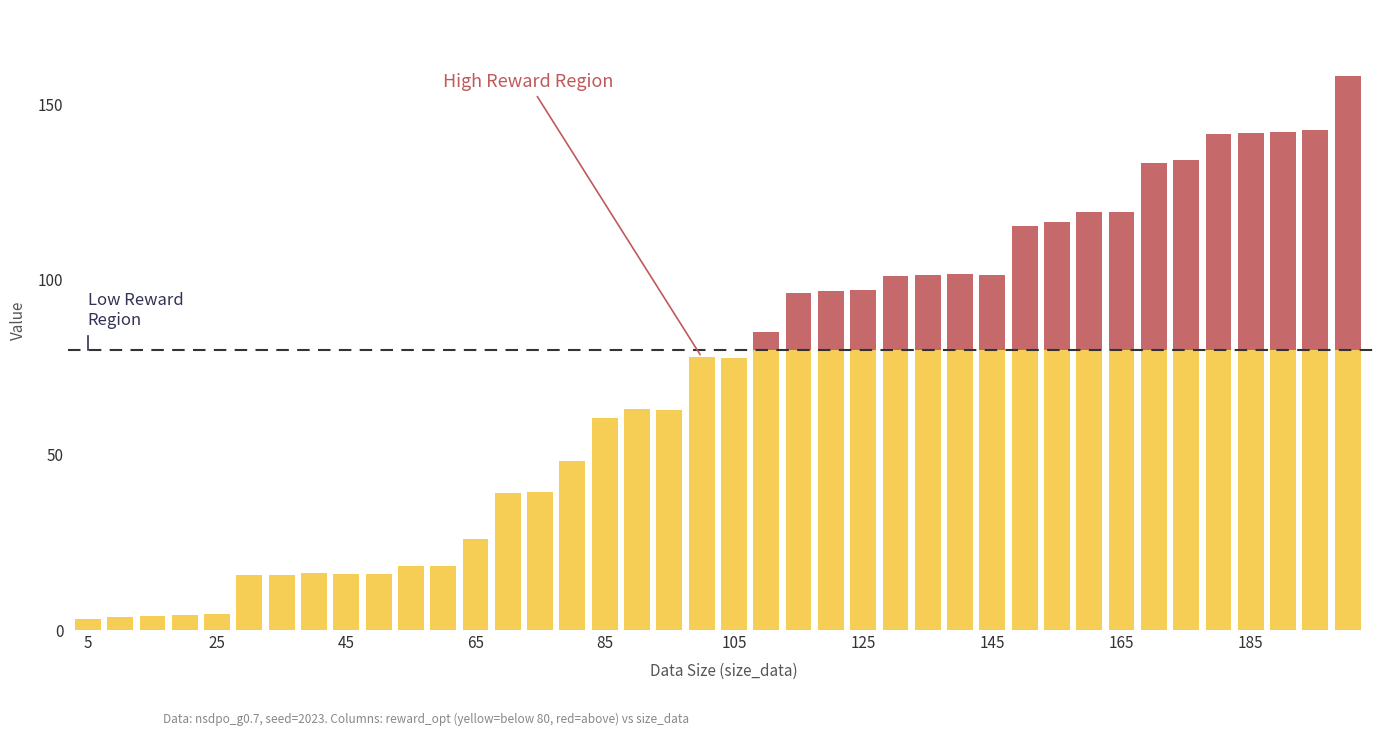

Rank the categories by reward_opt value from highest to lowest.

200, 195, 190, 185, 180, 175, 170, 165, 160, 155, 150, 140, 145, 135, 130, 125, 120, 115, 110, 100, 105, 90, 95, 85, 80, 75, 70, 65, 60, 55, 40, 50, 45, 35, 30, 25, 20, 15, 10, 5